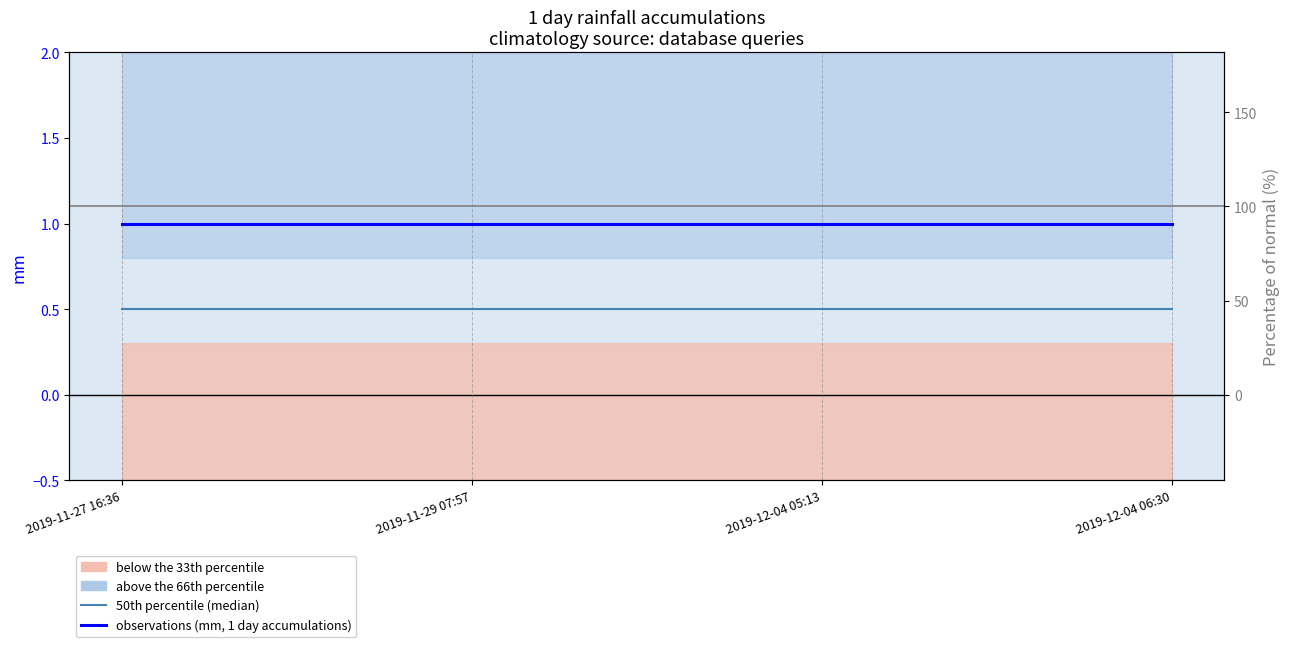

What is the highest value of the 50th percentile (median) series?

0.5